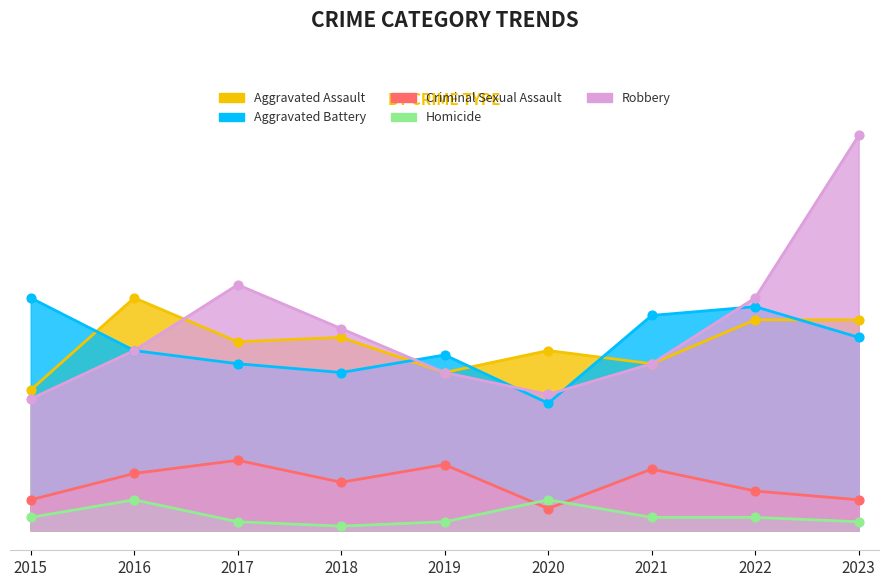

Is the value of Aggravated Assault at 2015 greater than the value of Robbery at 2023?

No